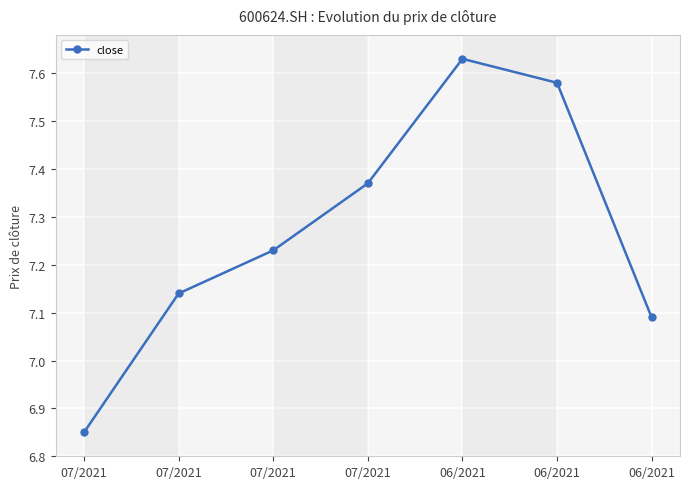

Which label corresponds to the largest value in the chart?

06/2021